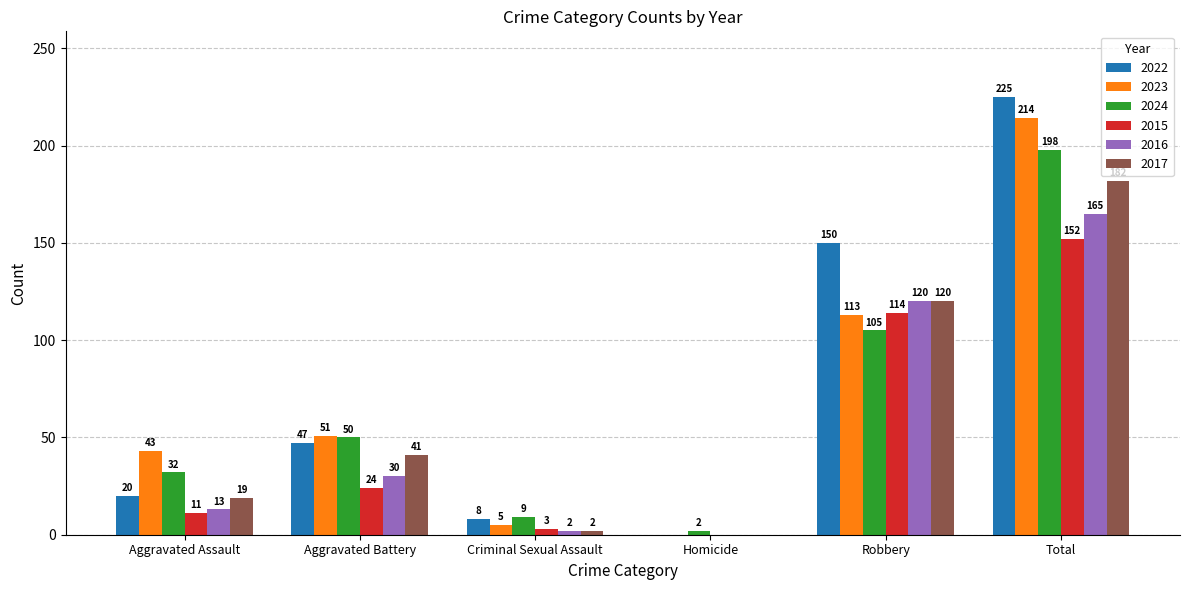

Between Criminal Sexual Assault and Robbery, which series saw the biggest shift?

2022